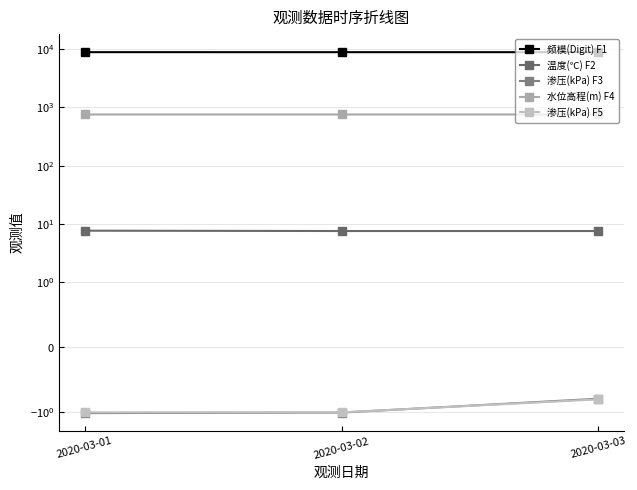

What is the value of the 渗压(kPa) F3 point at the 2nd from the left?

-1.0